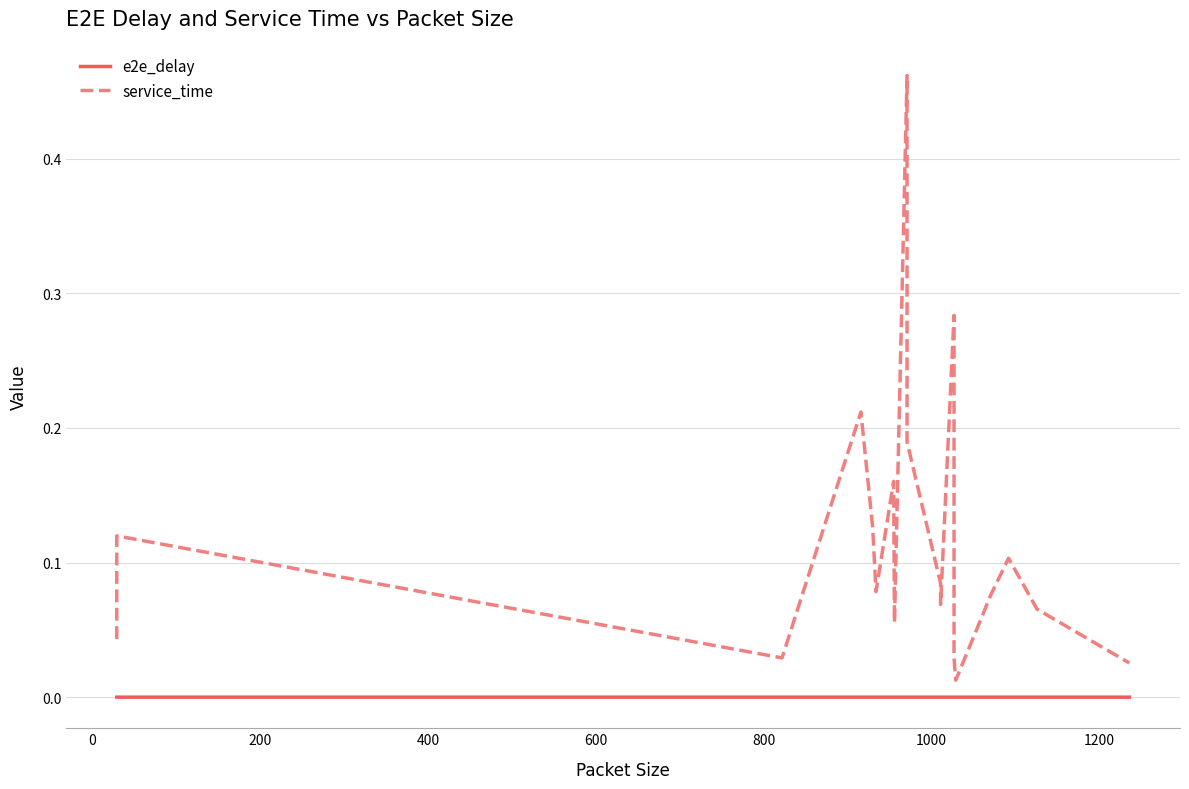

True or false: e2e_delay and service_time cross at least once.

False